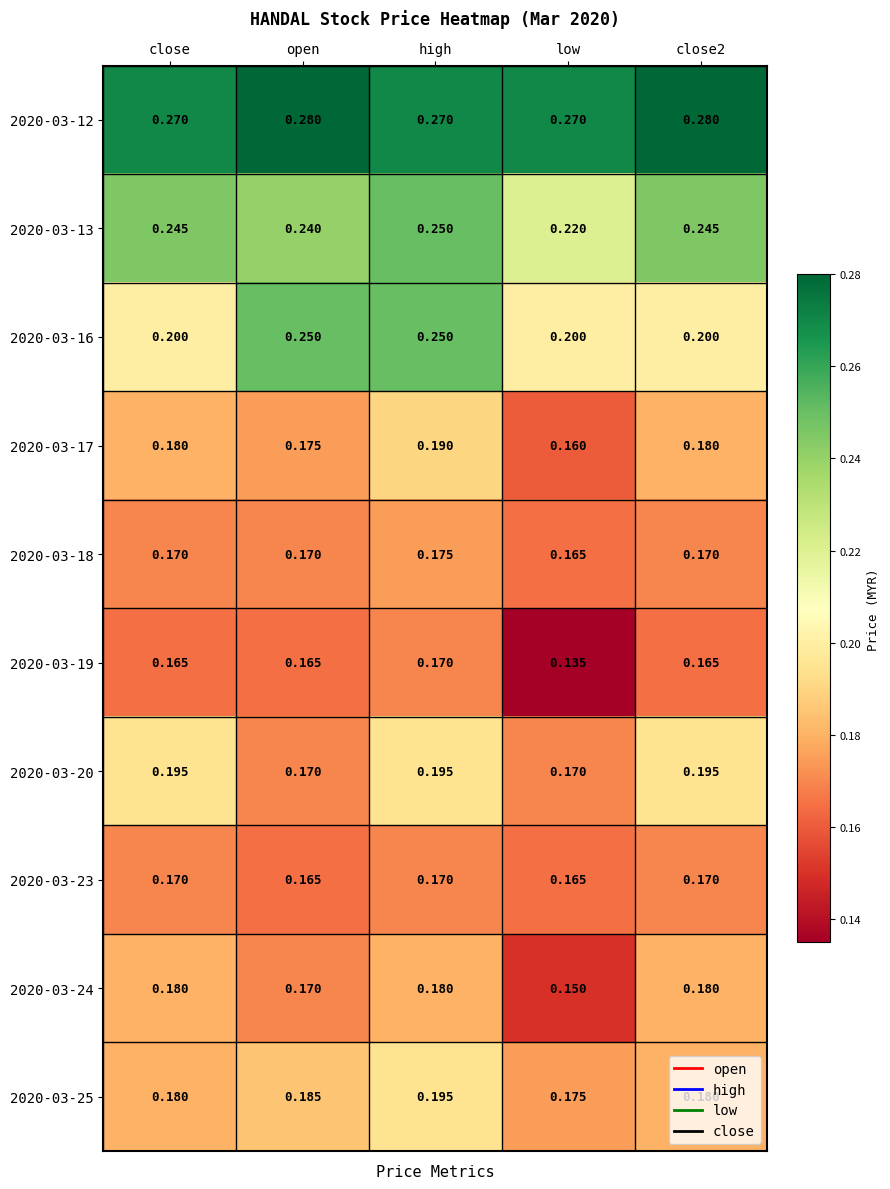

Is the value of 2020-03-24 at low greater than the value of 2020-03-18 at open?

No